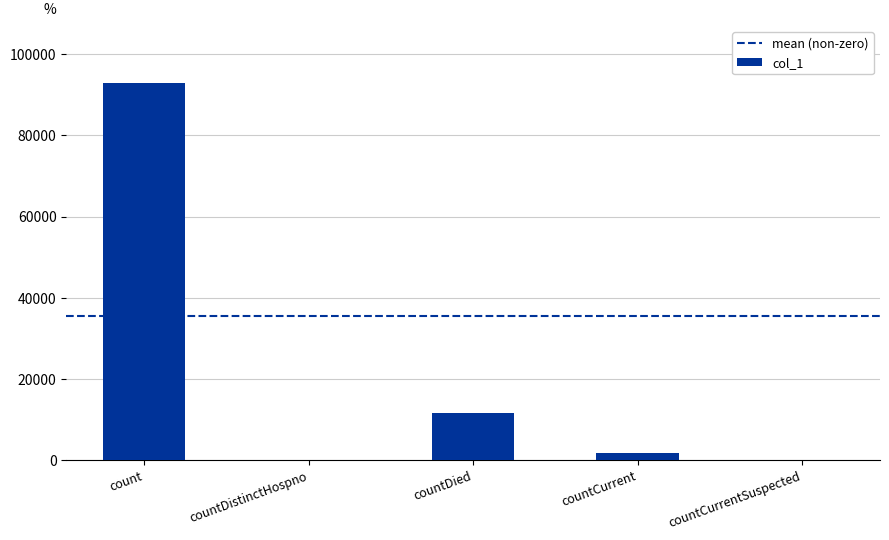

What is the sum of all values?

106406